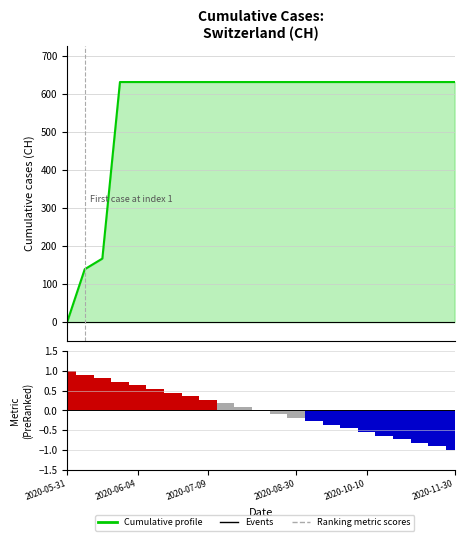

What value does the CH (cumulative cases) series have at 19?

631.0